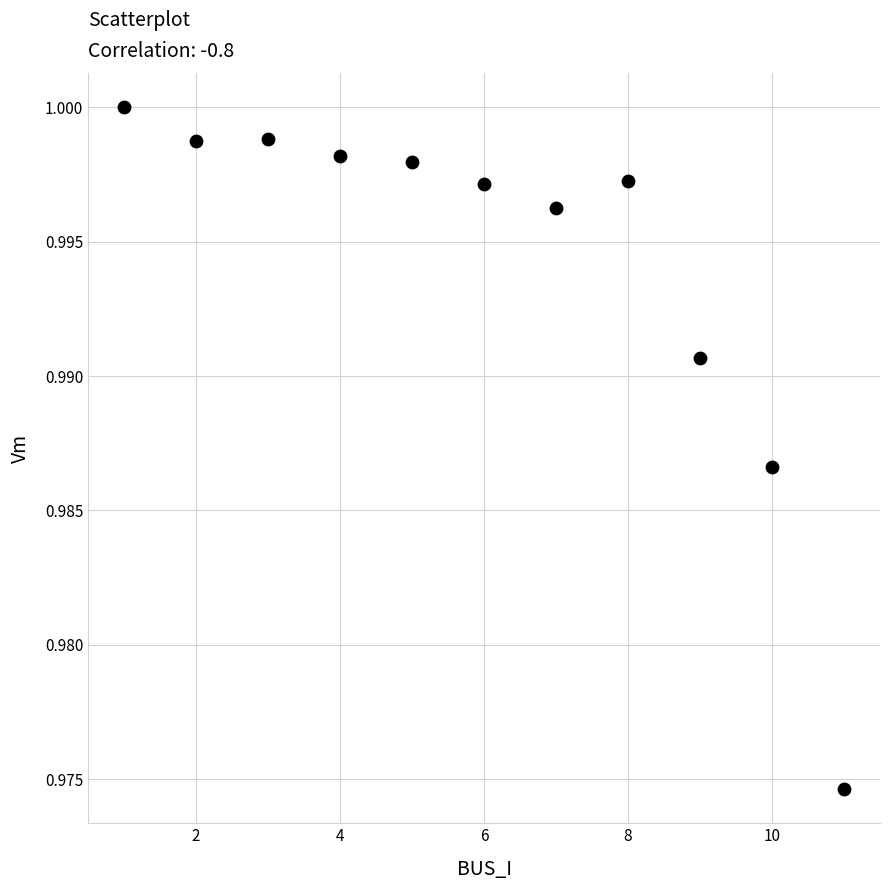

What is the average X value?

6.0